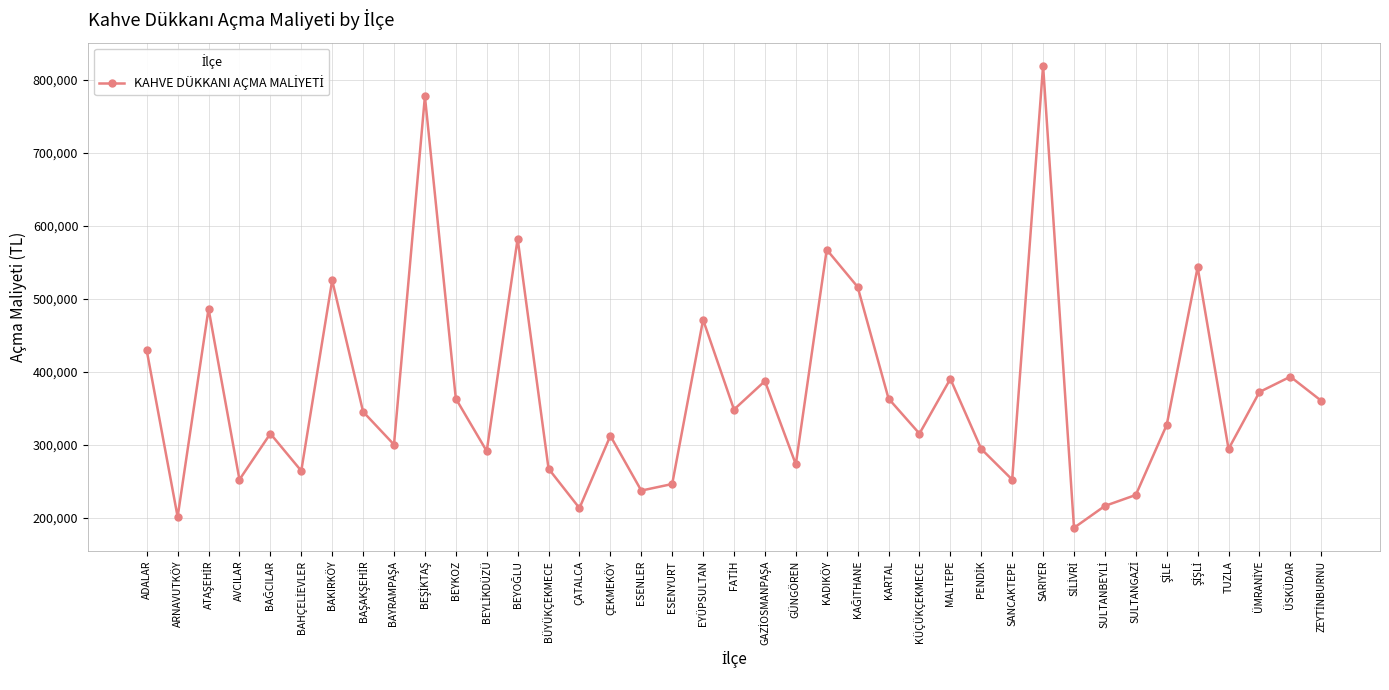

What is the maximum value shown in the chart?

819000